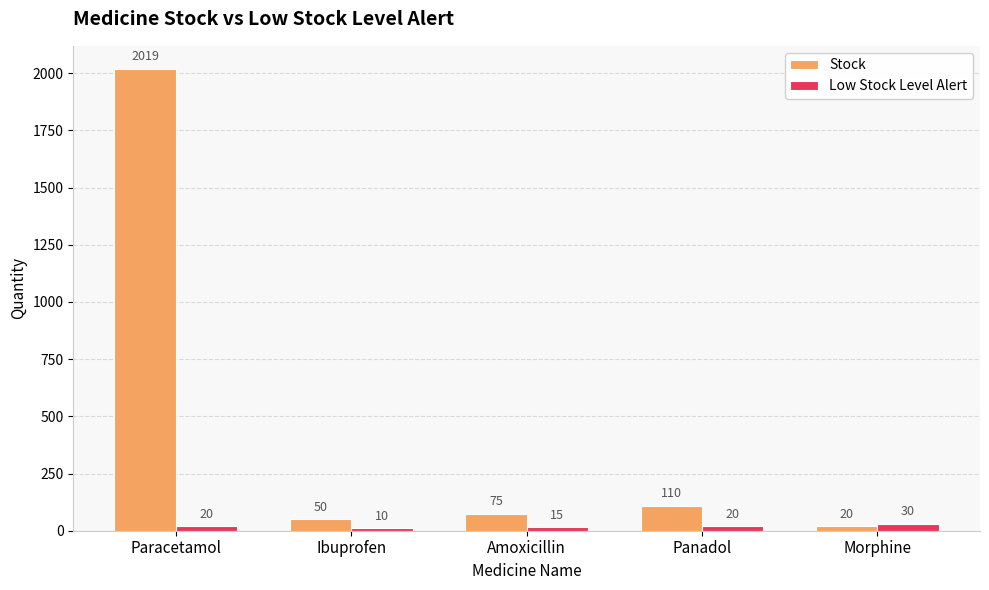

Rank the series at Paracetamol from lowest to highest value.

Low Stock Level Alert, Stock